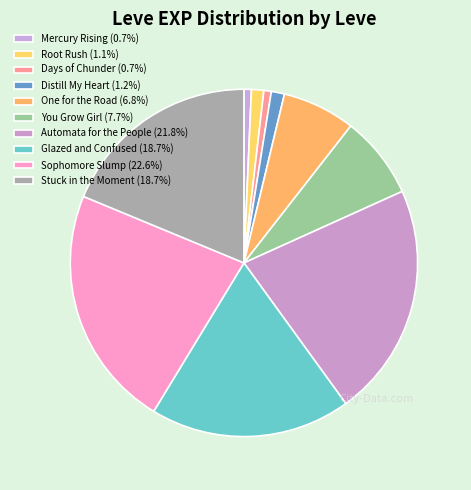

Approximately how many times larger is the value at Distill My Heart compared to Mercury Rising?

1.8